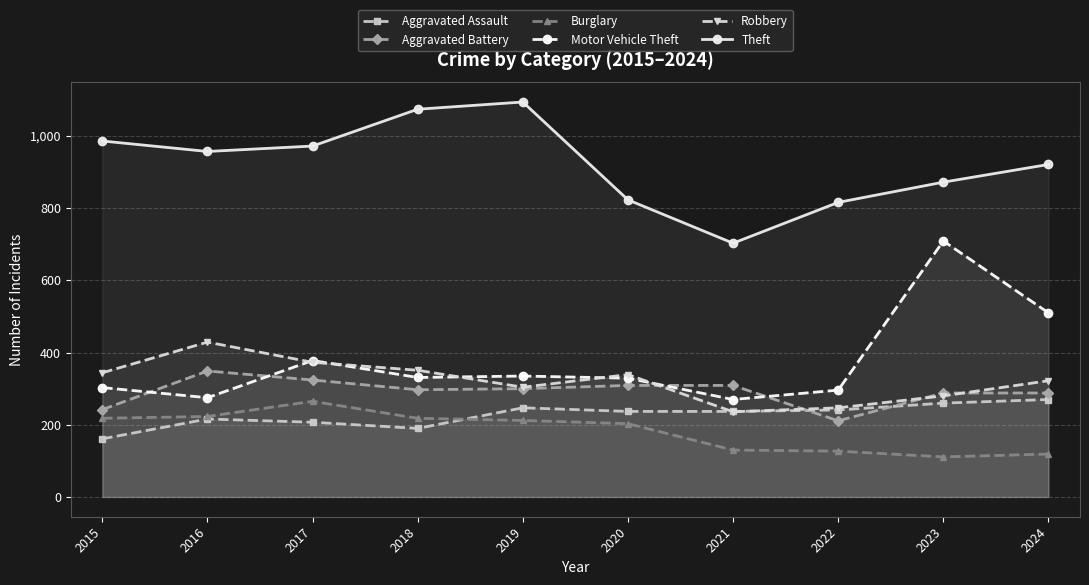

What is the average value of the Theft series?

922